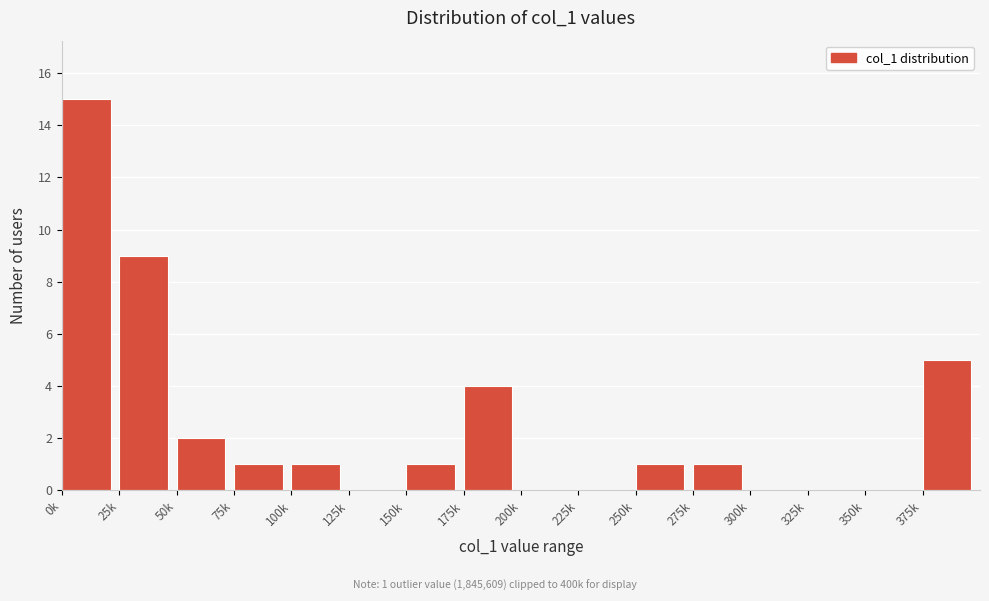

Reading left to right, extract all data points from this chart.

0k=15	25k=9	50k=2	75k=1	100k=1	125k=0	150k=1	175k=4	200k=0	225k=0	250k=1	275k=1	300k=0	325k=0	350k=0	375k=5